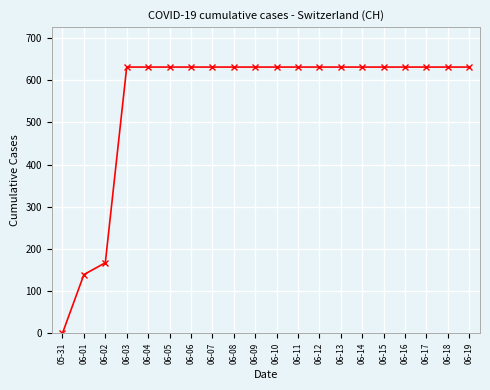

How many data points does each series have?

20